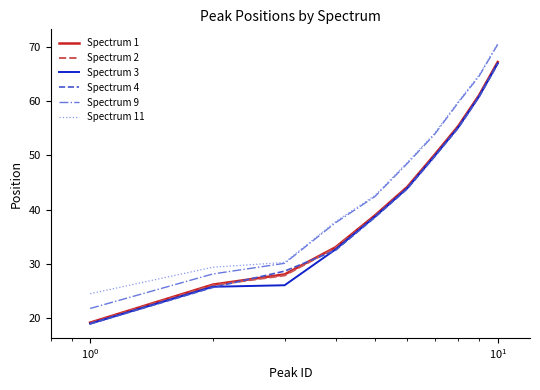

How many lines are shown in the chart?

6